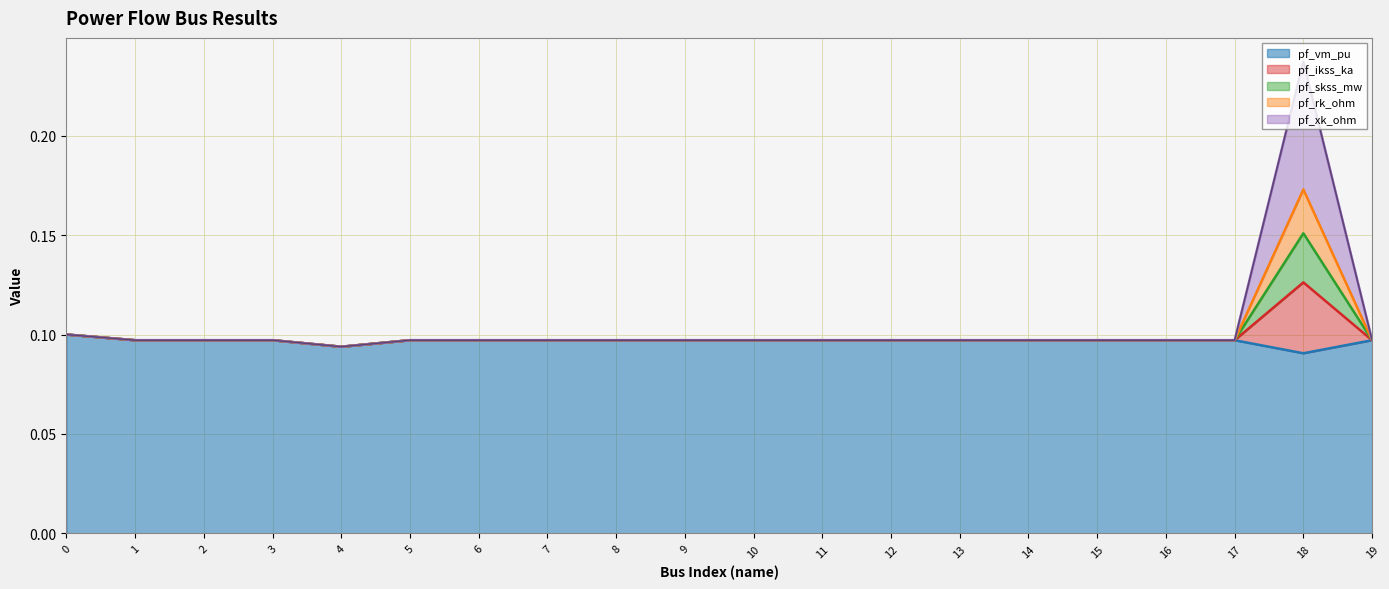

Is it true that pf_rk_ohm equals 0.2 at 16?

False